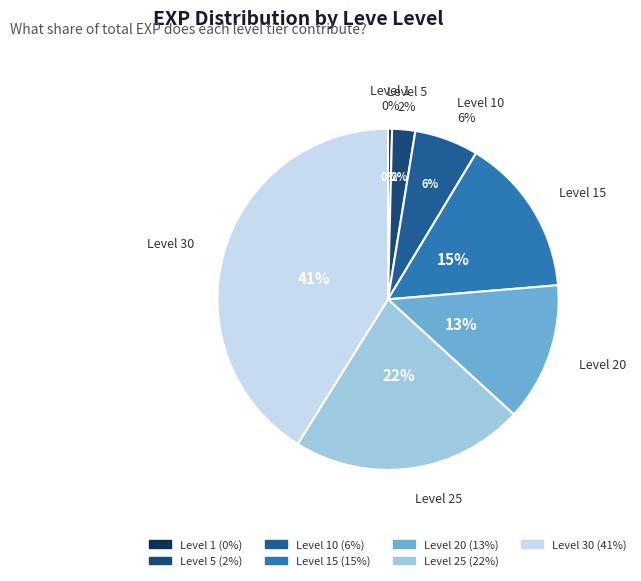

Which has a higher value, Level 25 or Level 10?

Level 25